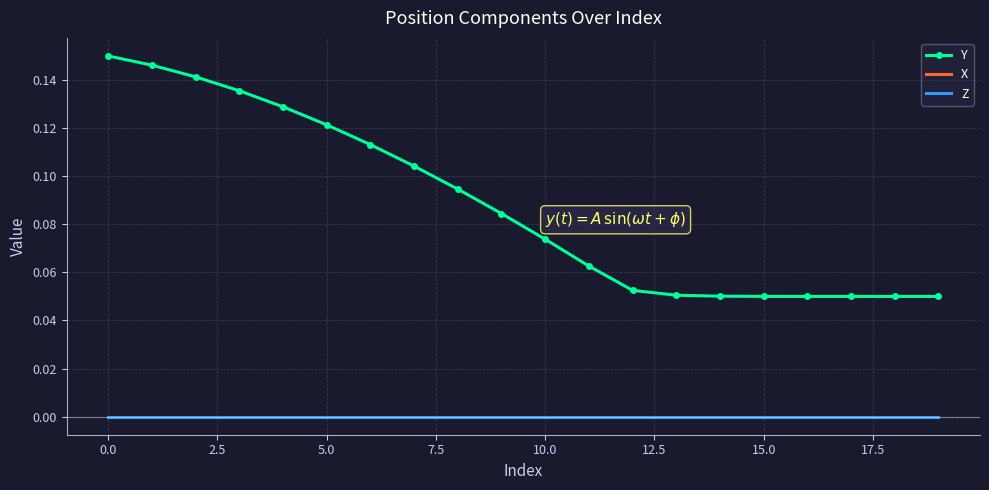

True or false: X and Y cross at least once.

False